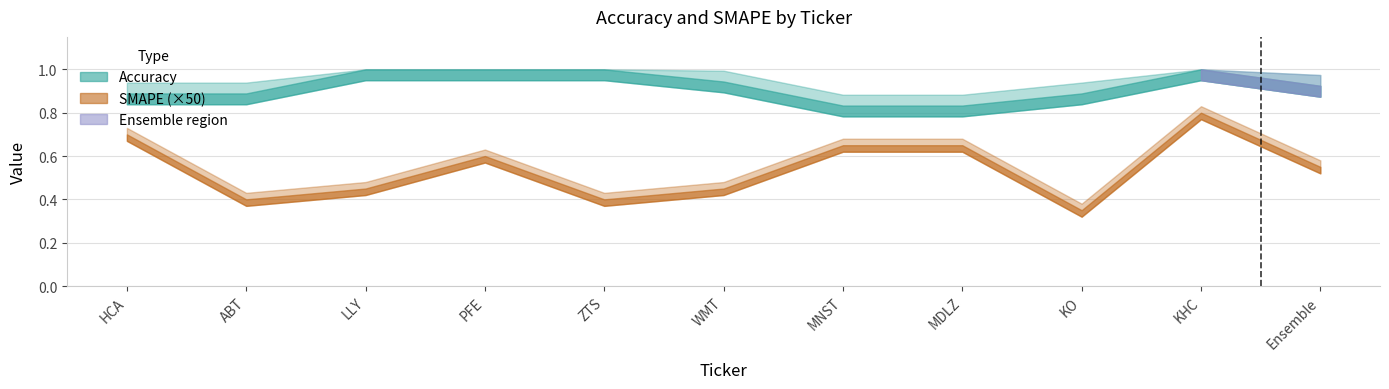

Where is the first local minimum for SMAPE?

ABT